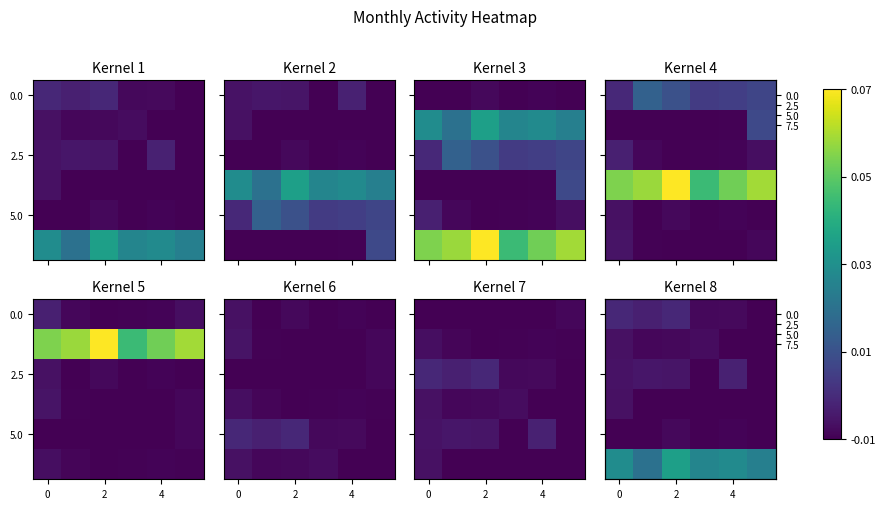

Is it true that row_2 equals -0.0 at 5?

False